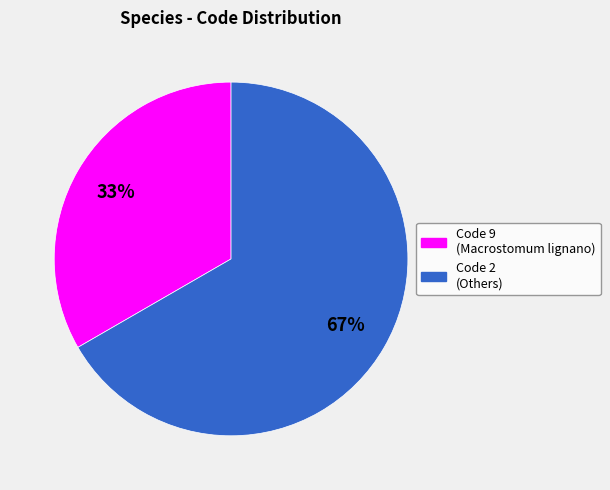

Is there any slice that represents more than half of the pie?

Yes